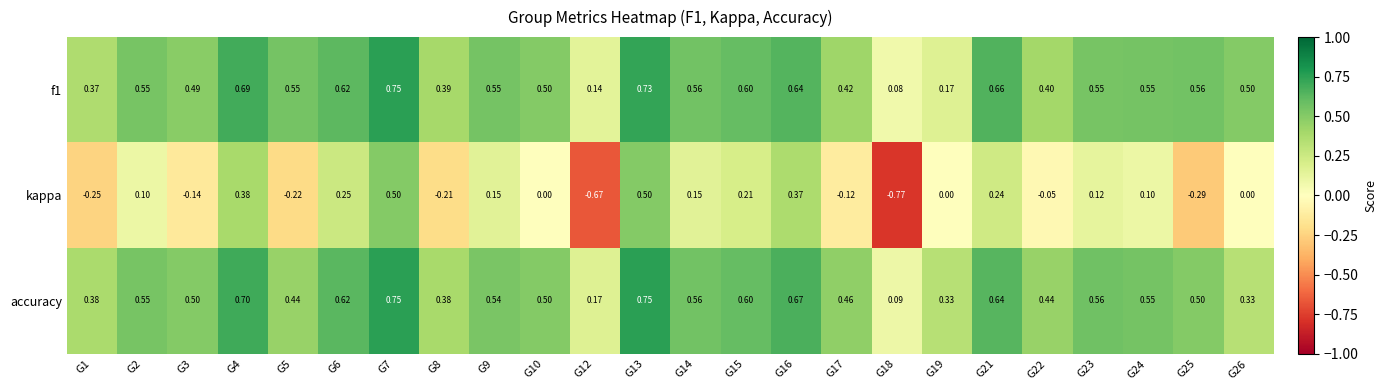

Which series has the largest range (max minus min)?

kappa